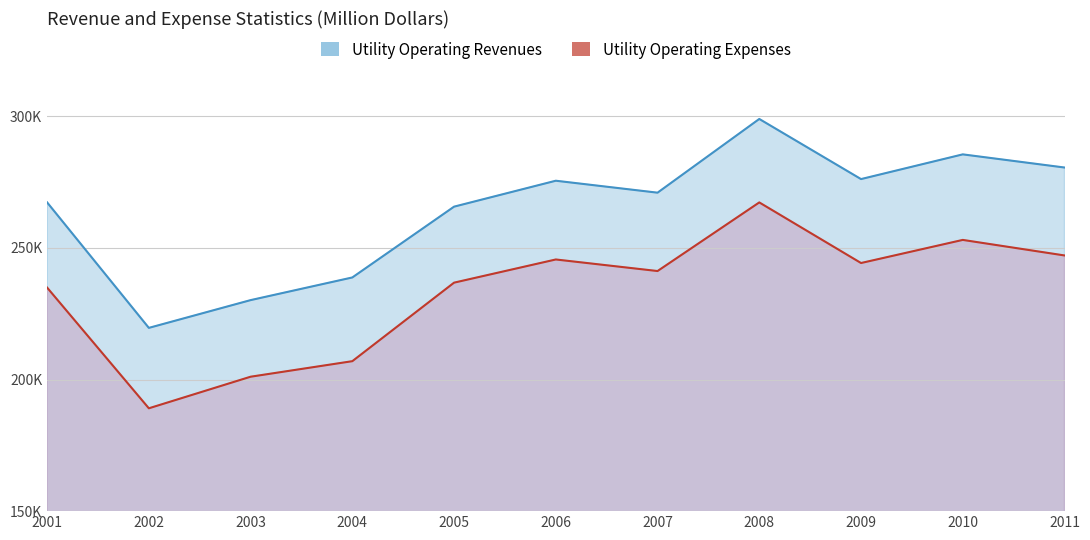

Count the number of data series in this chart.

2